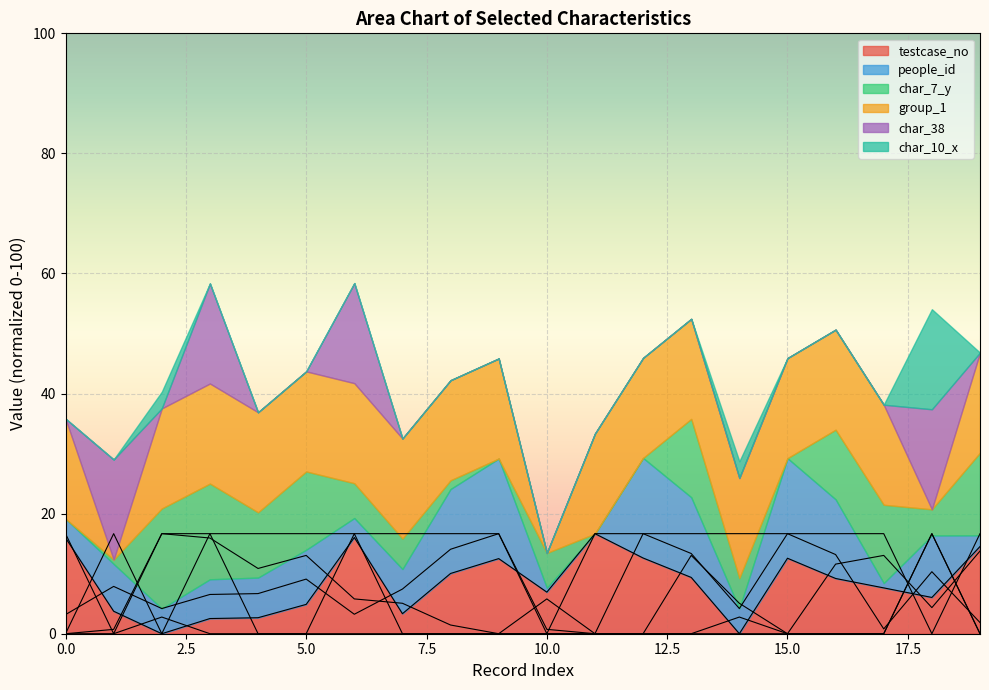

How many lines are shown in the chart?

6